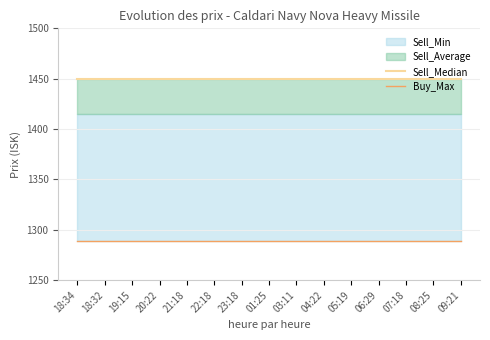

At which label does Buy_Max reach its peak?

18:34